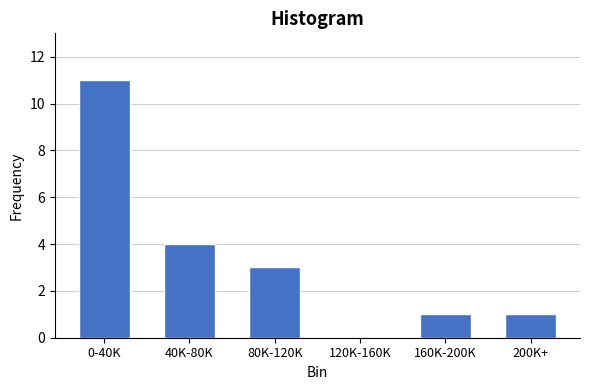

Reading left to right, transcribe all the data shown in this chart.

0-40K=11	40K-80K=4	80K-120K=3	120K-160K=0	160K-200K=1	200K+=1